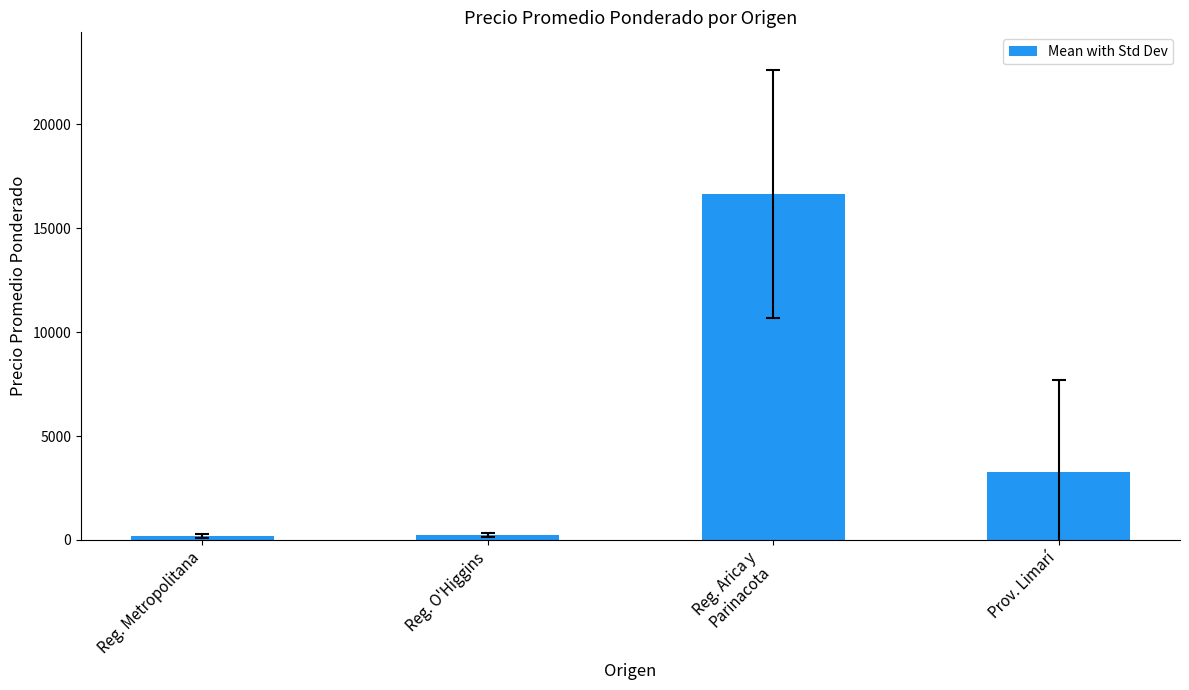

What is the label of the 1st bar from the left?

Reg. Metropolitana